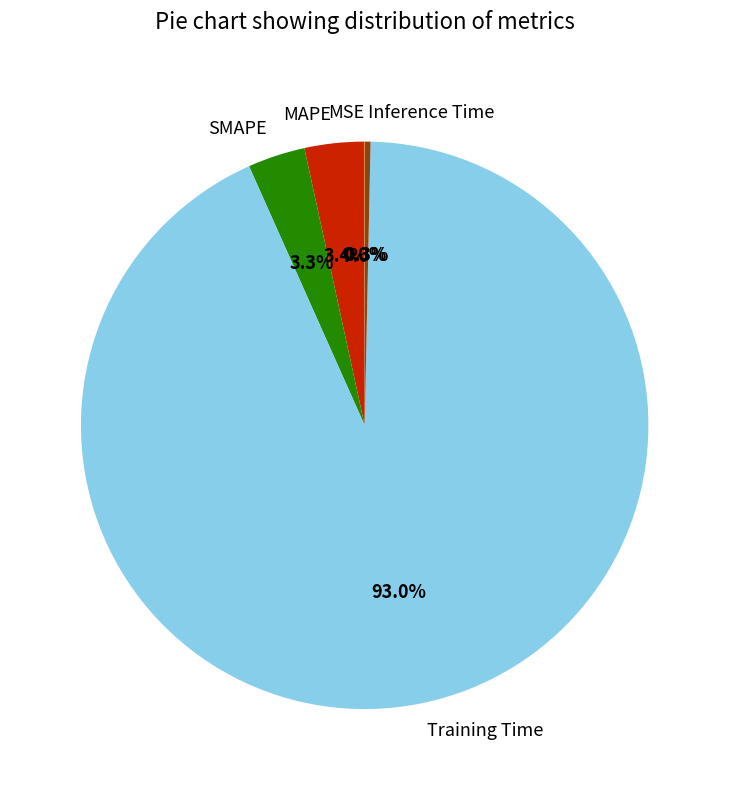

Does MAPE account for over 50% of the chart?

No